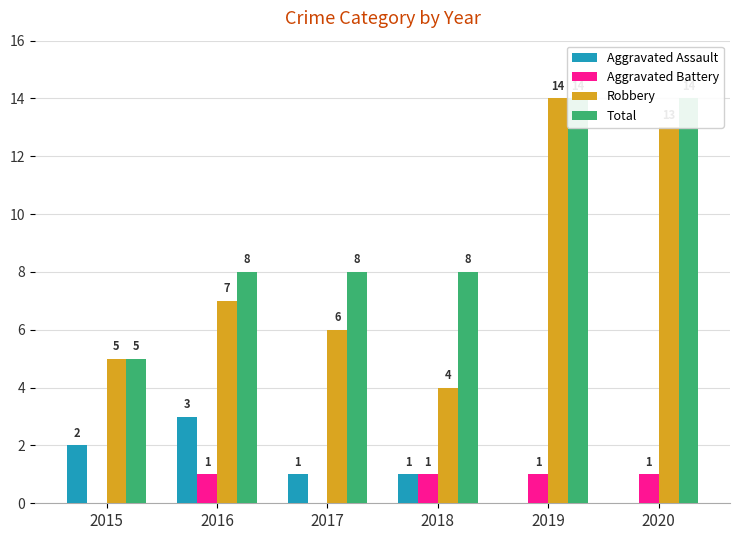

Which category has the lowest value across all series?

2019